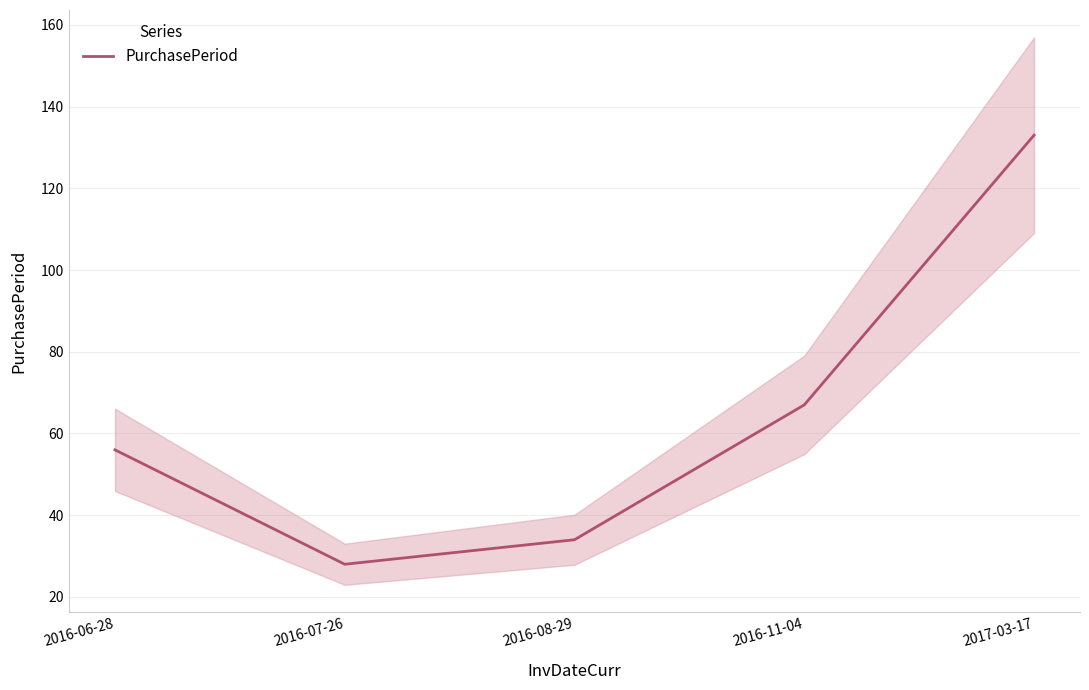

Reading right to left, transcribe all the data shown in this chart.

2017-03-17=133	2016-11-04=67	2016-08-29=34	2016-07-26=28	2016-06-28=56